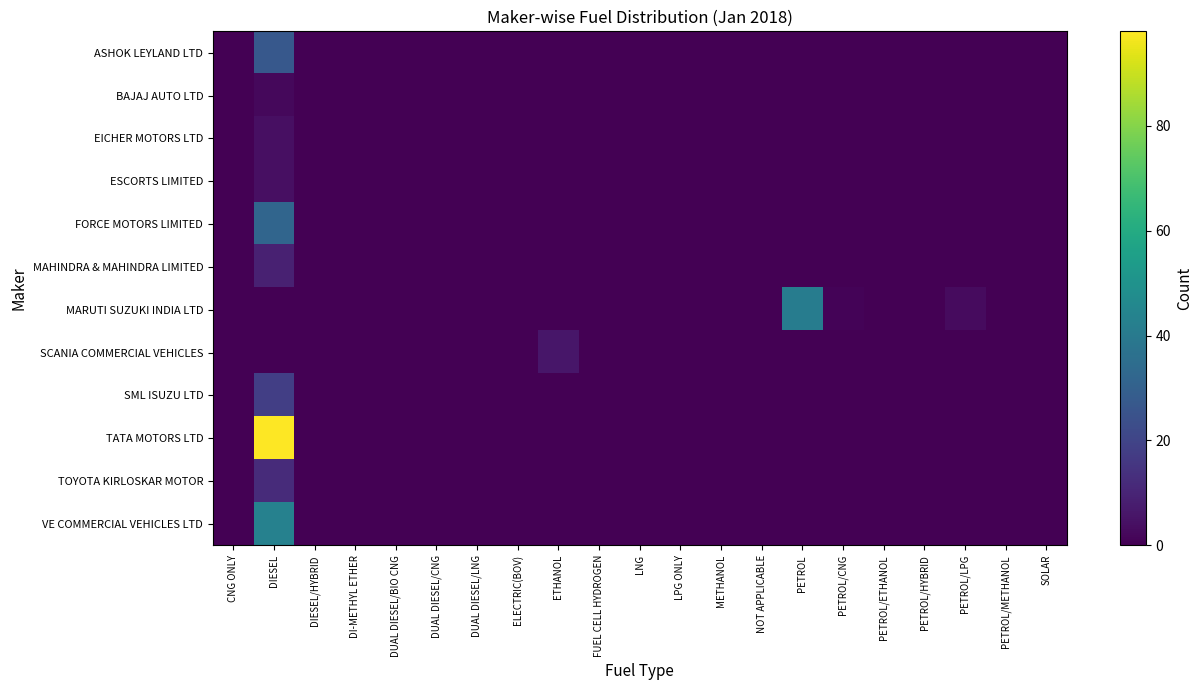

Reading left to right, transcribe all the data shown in this chart.

ASHOK LEYLAND LTD: CNG ONLY=0	DIESEL=27	DIESEL/HYBRID=0	DI-METHYL ETHER=0	DUAL DIESEL/BIO CNG=0	DUAL DIESEL/CNG=0	DUAL DIESEL/LNG=0	ELECTRIC(BOV)=0	ETHANOL=0	FUEL CELL HYDROGEN=0	LNG=0	LPG ONLY=0	METHANOL=0	NOT APPLICABLE=0	PETROL=0	PETROL/CNG=0	PETROL/ETHANOL=0	PETROL/HYBRID=0	PETROL/LPG=0	PETROL/METHANOL=0	SOLAR=0
BAJAJ AUTO LTD: CNG ONLY=0	DIESEL=2	DIESEL/HYBRID=0	DI-METHYL ETHER=0	DUAL DIESEL/BIO CNG=0	DUAL DIESEL/CNG=0	DUAL DIESEL/LNG=0	ELECTRIC(BOV)=0	ETHANOL=0	FUEL CELL HYDROGEN=0	LNG=0	LPG ONLY=0	METHANOL=0	NOT APPLICABLE=0	PETROL=0	PETROL/CNG=0	PETROL/ETHANOL=0	PETROL/HYBRID=0	PETROL/LPG=0	PETROL/METHANOL=0	SOLAR=0
EICHER MOTORS LTD: CNG ONLY=0	DIESEL=4	DIESEL/HYBRID=0	DI-METHYL ETHER=0	DUAL DIESEL/BIO CNG=0	DUAL DIESEL/CNG=0	DUAL DIESEL/LNG=0	ELECTRIC(BOV)=0	ETHANOL=0	FUEL CELL HYDROGEN=0	LNG=0	LPG ONLY=0	METHANOL=0	NOT APPLICABLE=0	PETROL=0	PETROL/CNG=0	PETROL/ETHANOL=0	PETROL/HYBRID=0	PETROL/LPG=0	PETROL/METHANOL=0	SOLAR=0
ESCORTS LIMITED: CNG ONLY=0	DIESEL=4	DIESEL/HYBRID=0	DI-METHYL ETHER=0	DUAL DIESEL/BIO CNG=0	DUAL DIESEL/CNG=0	DUAL DIESEL/LNG=0	ELECTRIC(BOV)=0	ETHANOL=0	FUEL CELL HYDROGEN=0	LNG=0	LPG ONLY=0	METHANOL=0	NOT APPLICABLE=0	PETROL=0	PETROL/CNG=0	PETROL/ETHANOL=0	PETROL/HYBRID=0	PETROL/LPG=0	PETROL/METHANOL=0	SOLAR=0
FORCE MOTORS LIMITED: CNG ONLY=0	DIESEL=32	DIESEL/HYBRID=0	DI-METHYL ETHER=0	DUAL DIESEL/BIO CNG=0	DUAL DIESEL/CNG=0	DUAL DIESEL/LNG=0	ELECTRIC(BOV)=0	ETHANOL=0	FUEL CELL HYDROGEN=0	LNG=0	LPG ONLY=0	METHANOL=0	NOT APPLICABLE=0	PETROL=0	PETROL/CNG=0	PETROL/ETHANOL=0	PETROL/HYBRID=0	PETROL/LPG=0	PETROL/METHANOL=0	SOLAR=0
MAHINDRA & MAHINDRA LIMITED: CNG ONLY=0	DIESEL=9	DIESEL/HYBRID=0	DI-METHYL ETHER=0	DUAL DIESEL/BIO CNG=0	DUAL DIESEL/CNG=0	DUAL DIESEL/LNG=0	ELECTRIC(BOV)=0	ETHANOL=0	FUEL CELL HYDROGEN=0	LNG=0	LPG ONLY=0	METHANOL=0	NOT APPLICABLE=0	PETROL=0	PETROL/CNG=0	PETROL/ETHANOL=0	PETROL/HYBRID=0	PETROL/LPG=0	PETROL/METHANOL=0	SOLAR=0
MARUTI SUZUKI INDIA LTD: CNG ONLY=0	DIESEL=0	DIESEL/HYBRID=0	DI-METHYL ETHER=0	DUAL DIESEL/BIO CNG=0	DUAL DIESEL/CNG=0	DUAL DIESEL/LNG=0	ELECTRIC(BOV)=0	ETHANOL=0	FUEL CELL HYDROGEN=0	LNG=0	LPG ONLY=0	METHANOL=0	NOT APPLICABLE=0	PETROL=41	PETROL/CNG=1	PETROL/ETHANOL=0	PETROL/HYBRID=0	PETROL/LPG=3	PETROL/METHANOL=0	SOLAR=0
SCANIA COMMERCIAL VEHICLES: CNG ONLY=0	DIESEL=0	DIESEL/HYBRID=0	DI-METHYL ETHER=0	DUAL DIESEL/BIO CNG=0	DUAL DIESEL/CNG=0	DUAL DIESEL/LNG=0	ELECTRIC(BOV)=0	ETHANOL=6	FUEL CELL HYDROGEN=0	LNG=0	LPG ONLY=0	METHANOL=0	NOT APPLICABLE=0	PETROL=0	PETROL/CNG=0	PETROL/ETHANOL=0	PETROL/HYBRID=0	PETROL/LPG=0	PETROL/METHANOL=0	SOLAR=0
SML ISUZU LTD: CNG ONLY=0	DIESEL=18	DIESEL/HYBRID=0	DI-METHYL ETHER=0	DUAL DIESEL/BIO CNG=0	DUAL DIESEL/CNG=0	DUAL DIESEL/LNG=0	ELECTRIC(BOV)=0	ETHANOL=0	FUEL CELL HYDROGEN=0	LNG=0	LPG ONLY=0	METHANOL=0	NOT APPLICABLE=0	PETROL=0	PETROL/CNG=0	PETROL/ETHANOL=0	PETROL/HYBRID=0	PETROL/LPG=0	PETROL/METHANOL=0	SOLAR=0
TATA MOTORS LTD: CNG ONLY=0	DIESEL=98	DIESEL/HYBRID=0	DI-METHYL ETHER=0	DUAL DIESEL/BIO CNG=0	DUAL DIESEL/CNG=0	DUAL DIESEL/LNG=0	ELECTRIC(BOV)=0	ETHANOL=0	FUEL CELL HYDROGEN=0	LNG=0	LPG ONLY=0	METHANOL=0	NOT APPLICABLE=0	PETROL=0	PETROL/CNG=0	PETROL/ETHANOL=0	PETROL/HYBRID=0	PETROL/LPG=0	PETROL/METHANOL=0	SOLAR=0
TOYOTA KIRLOSKAR MOTOR: CNG ONLY=0	DIESEL=12	DIESEL/HYBRID=0	DI-METHYL ETHER=0	DUAL DIESEL/BIO CNG=0	DUAL DIESEL/CNG=0	DUAL DIESEL/LNG=0	ELECTRIC(BOV)=0	ETHANOL=0	FUEL CELL HYDROGEN=0	LNG=0	LPG ONLY=0	METHANOL=0	NOT APPLICABLE=0	PETROL=0	PETROL/CNG=0	PETROL/ETHANOL=0	PETROL/HYBRID=0	PETROL/LPG=0	PETROL/METHANOL=0	SOLAR=0
VE COMMERCIAL VEHICLES LTD: CNG ONLY=0	DIESEL=43	DIESEL/HYBRID=0	DI-METHYL ETHER=0	DUAL DIESEL/BIO CNG=0	DUAL DIESEL/CNG=0	DUAL DIESEL/LNG=0	ELECTRIC(BOV)=0	ETHANOL=0	FUEL CELL HYDROGEN=0	LNG=0	LPG ONLY=0	METHANOL=0	NOT APPLICABLE=0	PETROL=0	PETROL/CNG=0	PETROL/ETHANOL=0	PETROL/HYBRID=0	PETROL/LPG=0	PETROL/METHANOL=0	SOLAR=0